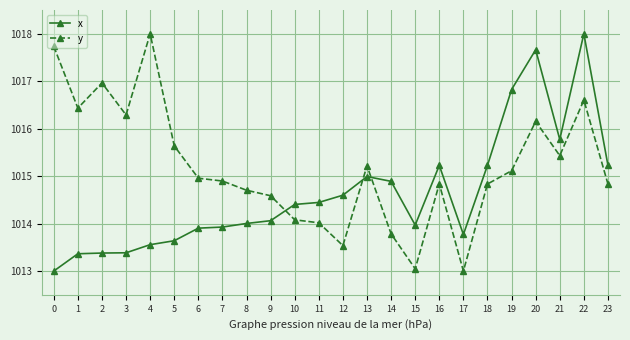

At which category does y reach its first local valley?

1